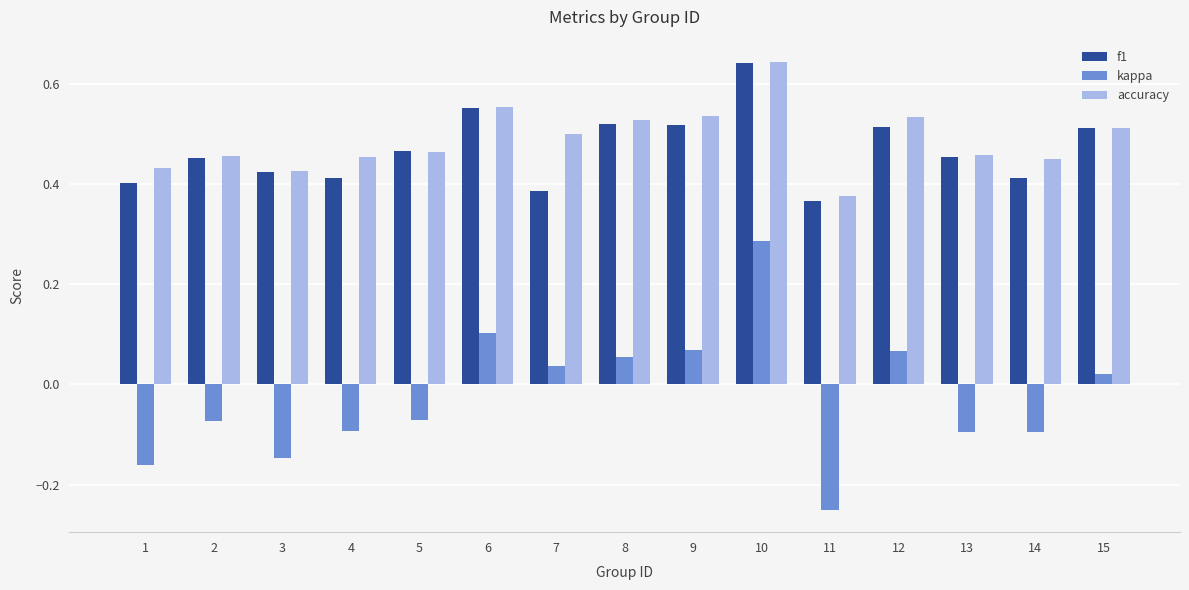

How many groups of bars are there?

15